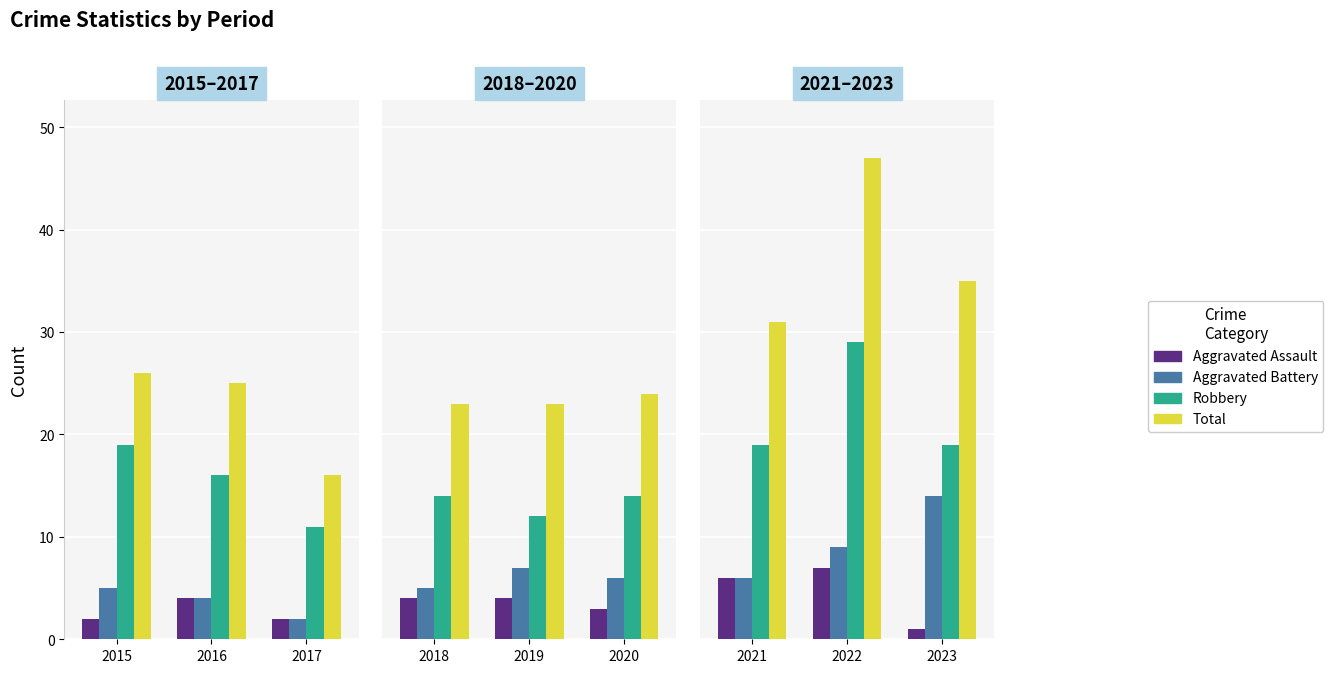

Does the chart contain any negative values?

No